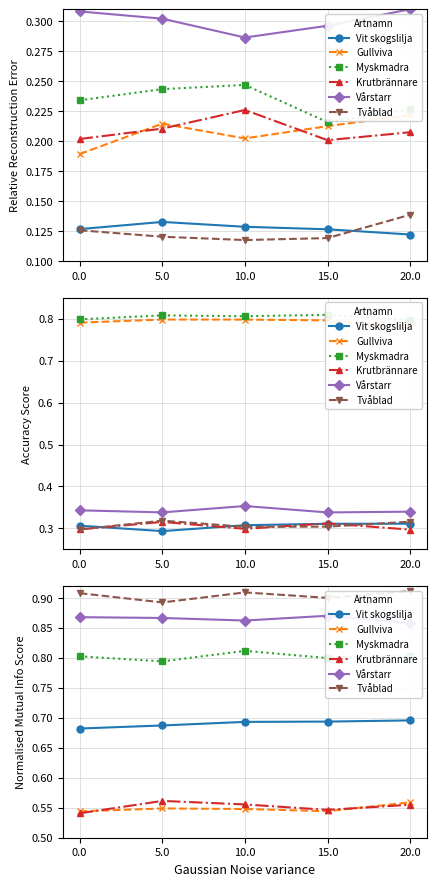

Is it true that Vit skogslilja equals 0.2 at 15.0?

False